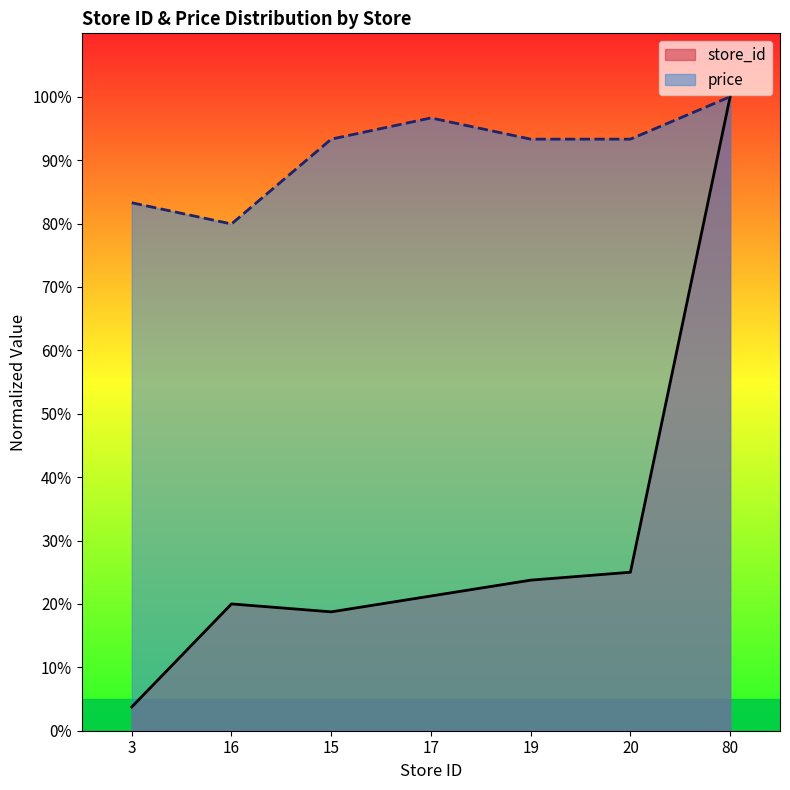

What is the value of the price point at the 4th from the left?

96.7